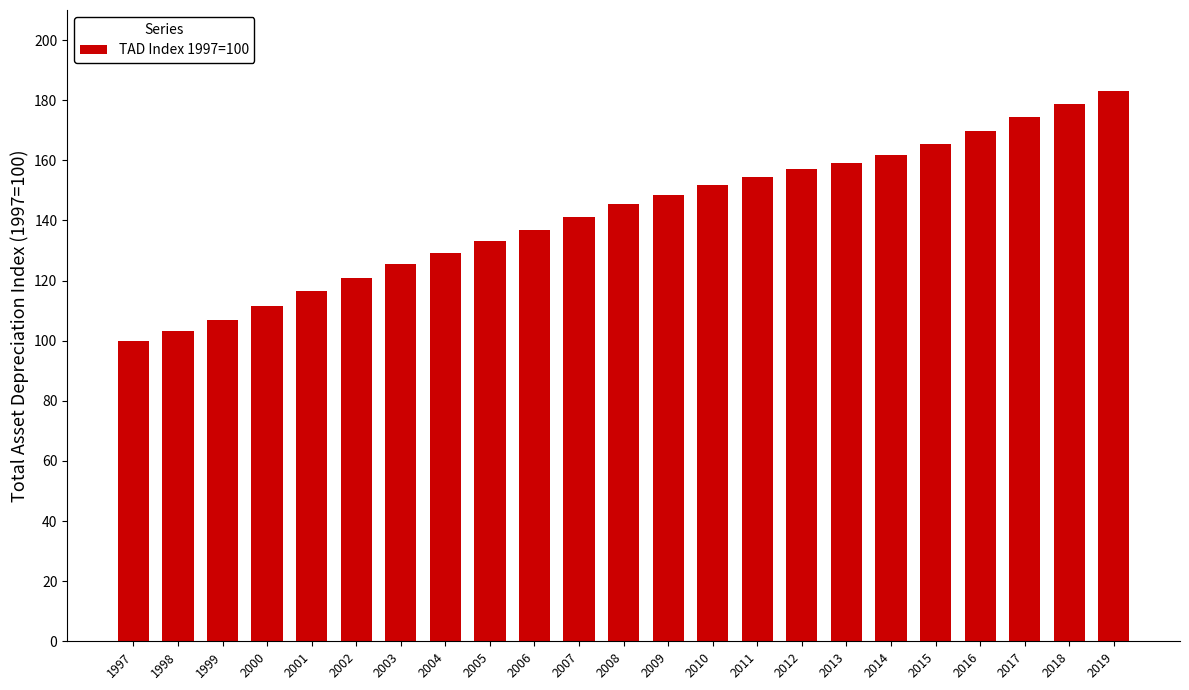

Count the number of data series in this chart.

1